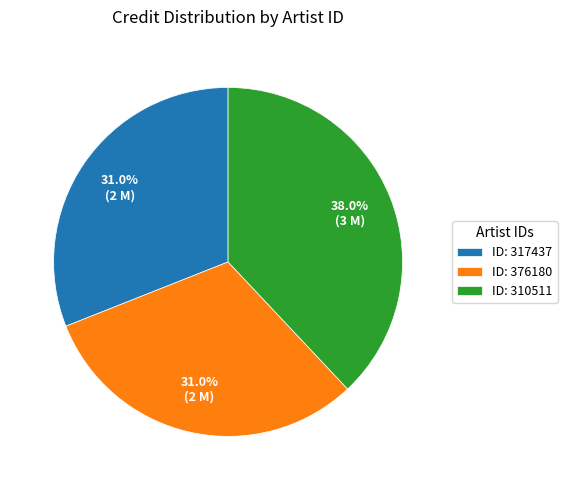

How many segments does this pie chart have?

3